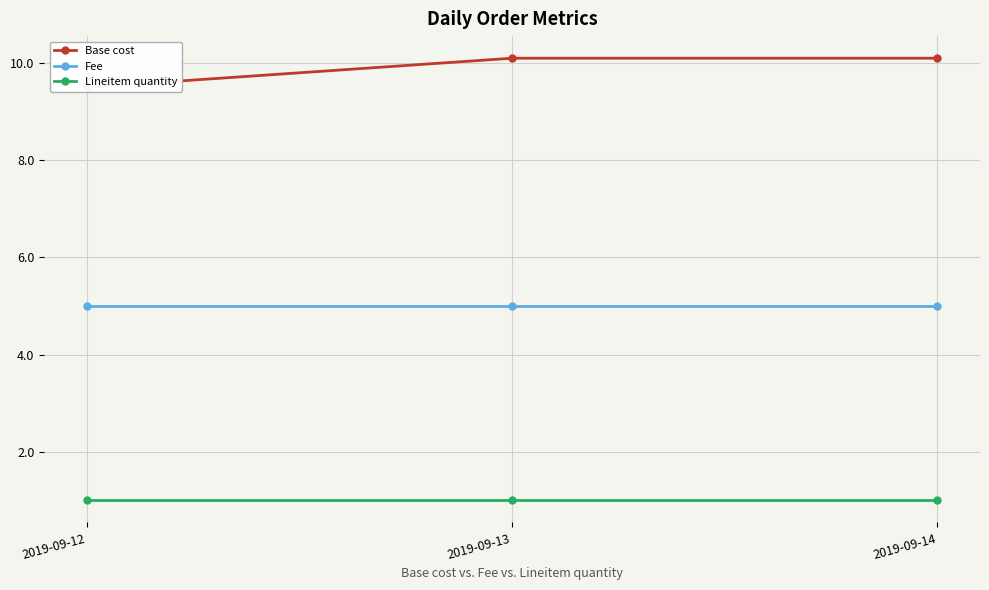

Is it true that Base cost equals 10.1 at 2019-09-14?

True